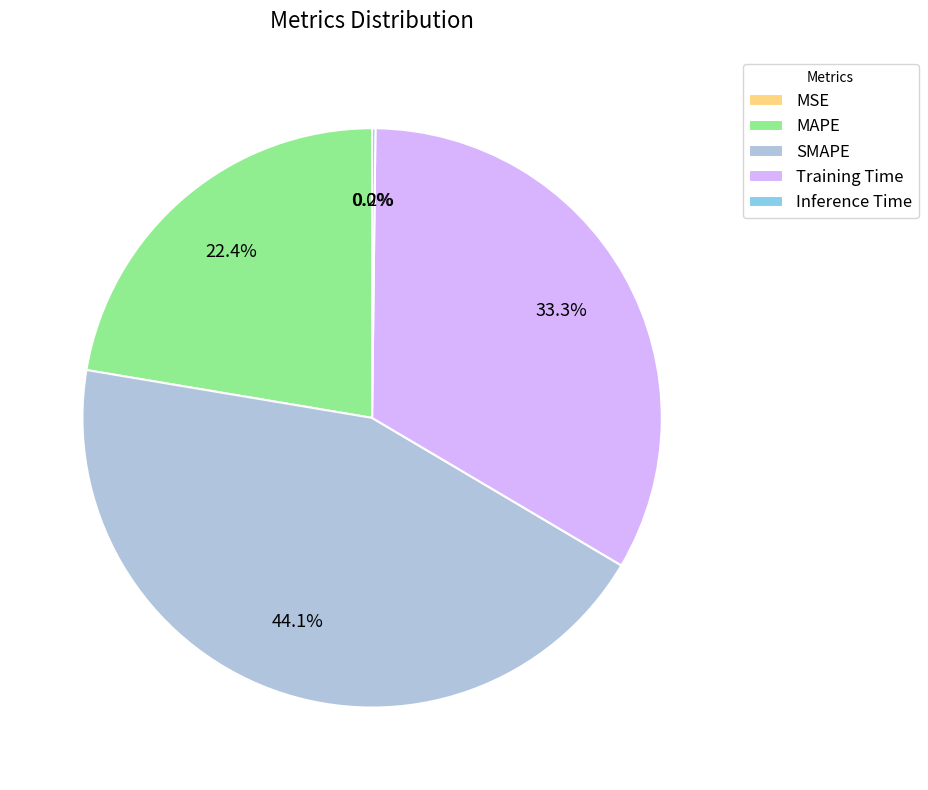

What is the largest slice in the pie chart?

SMAPE